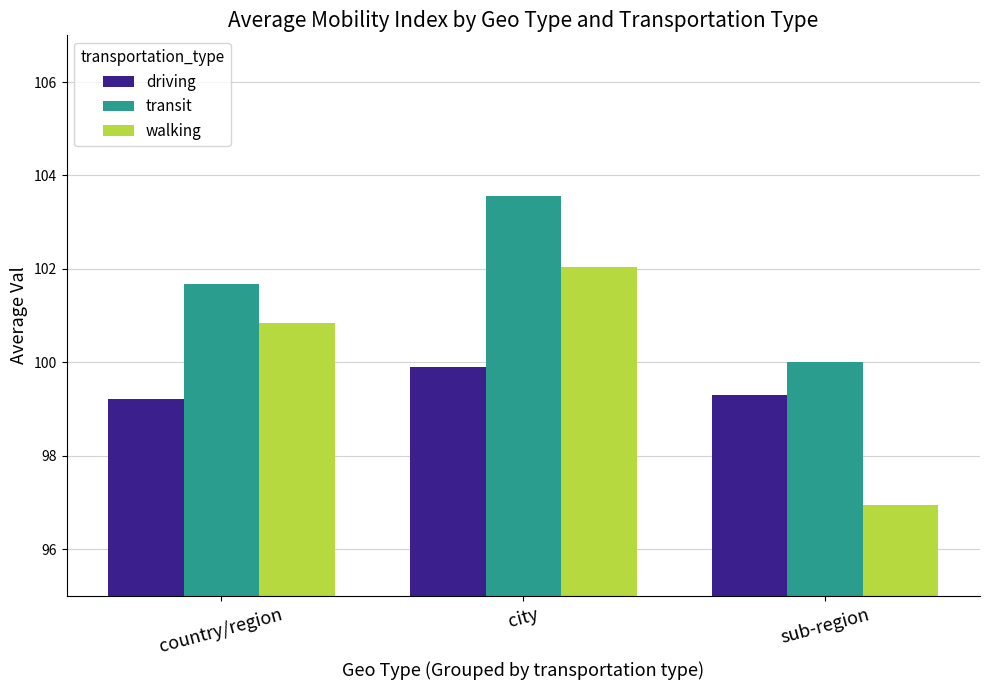

What is the sum of all walking values?

299.8